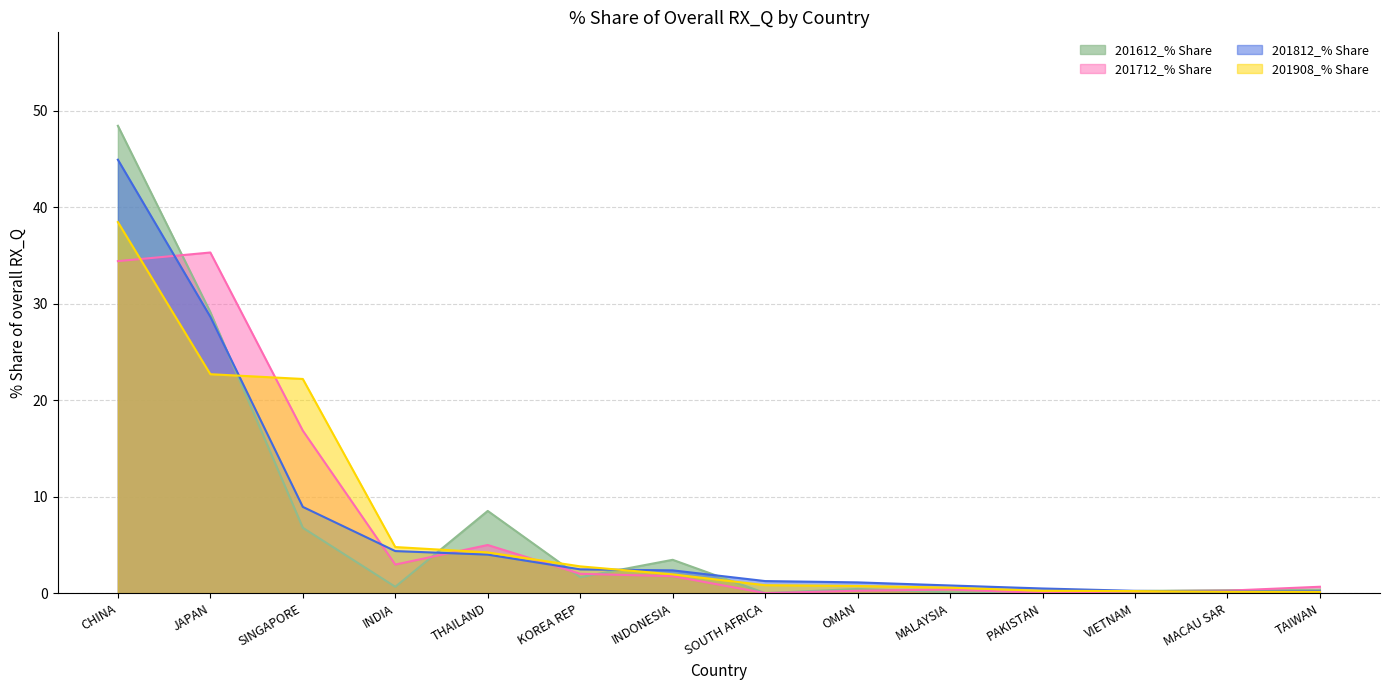

What is the total value across all series at OMAN?

2.5